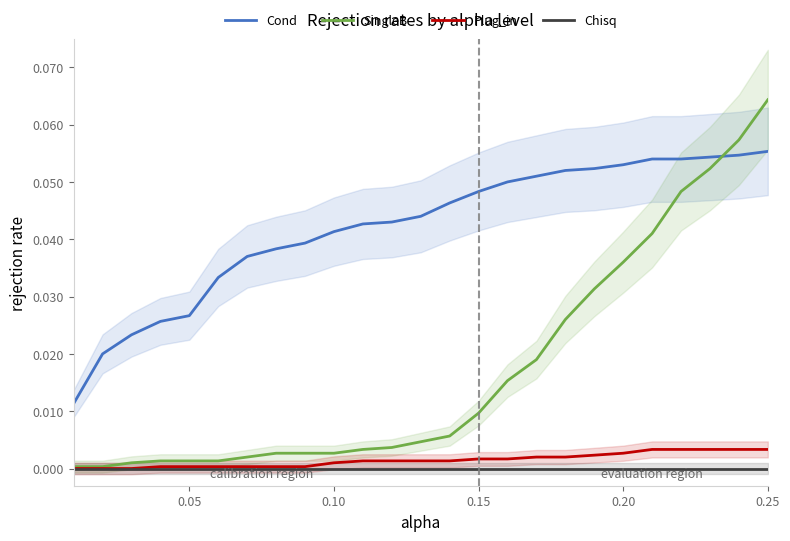

True or false: Cond has a value of 0.1 at 21.

False